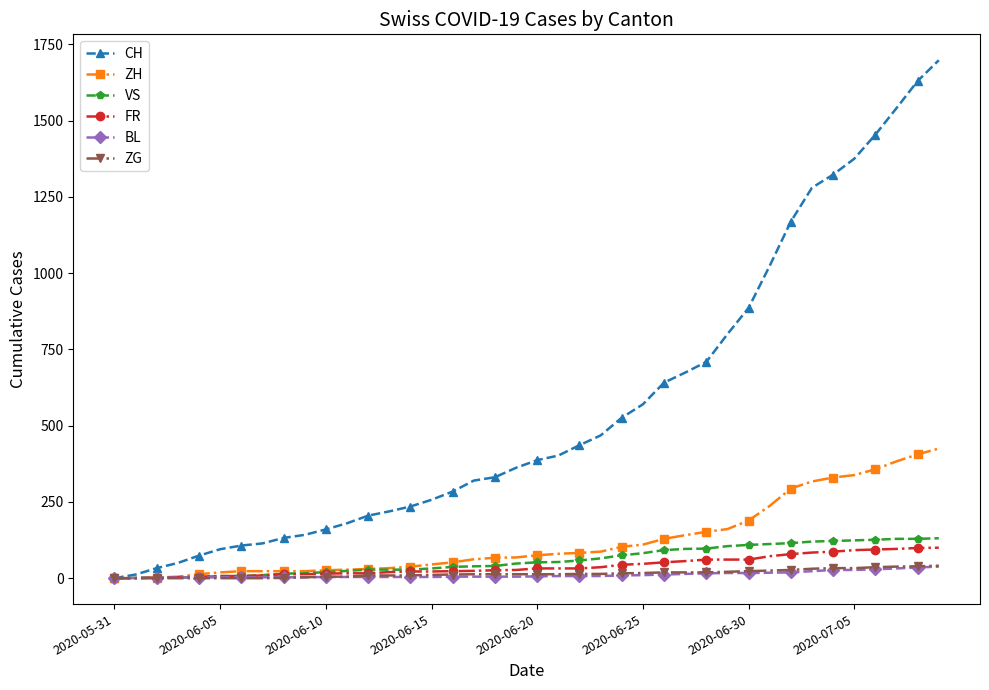

Which series has the widest spread of values?

CH